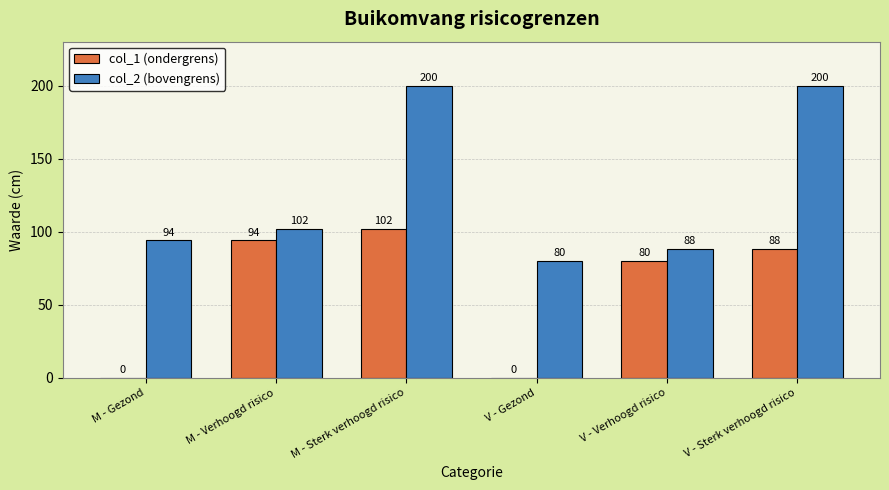

Reading right to left, list all the values displayed in this chart.

col_1 (ondergrens): 88	80	0	102	94	0
col_2 (bovengrens): 200	88	80	200	102	94